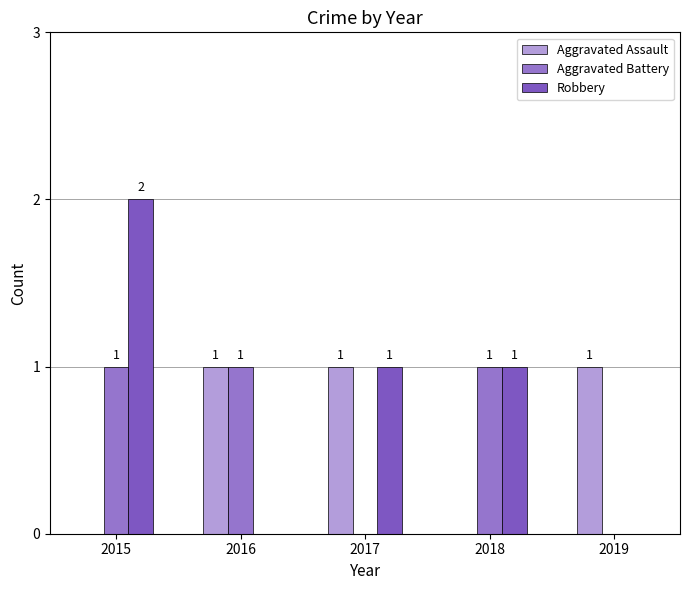

How many groups of bars are there?

5